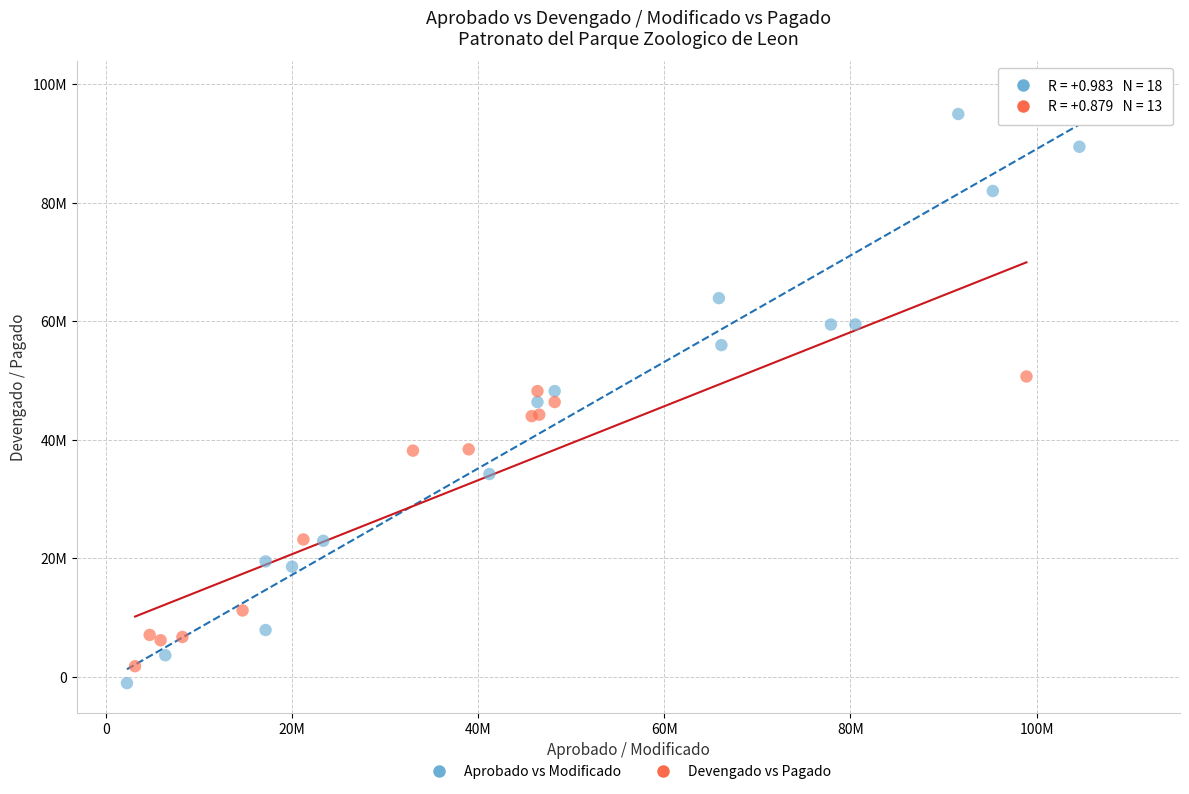

What are all the series names shown in the legend?

Aprobado vs Modificado, Devengado vs Pagado